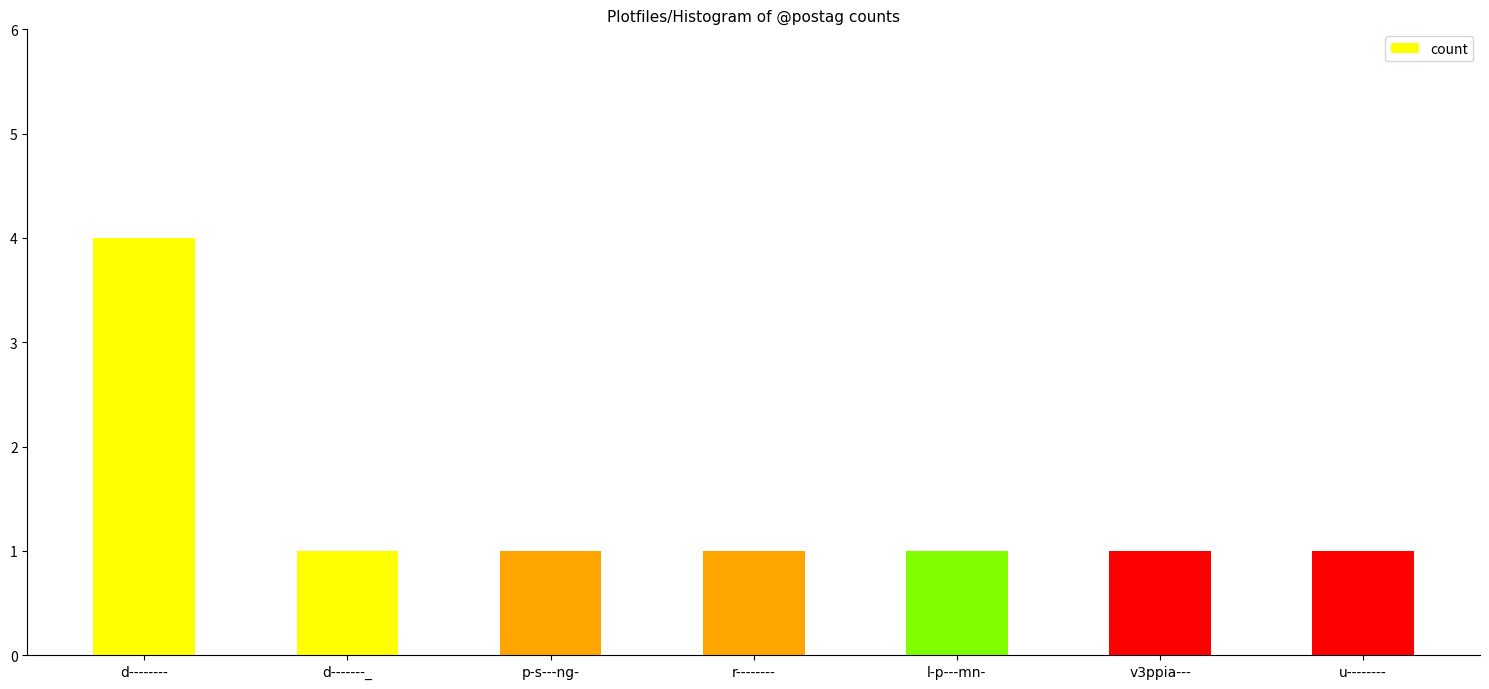

What is the ratio of the value at d-------- to the value at v3ppia---?

4.0